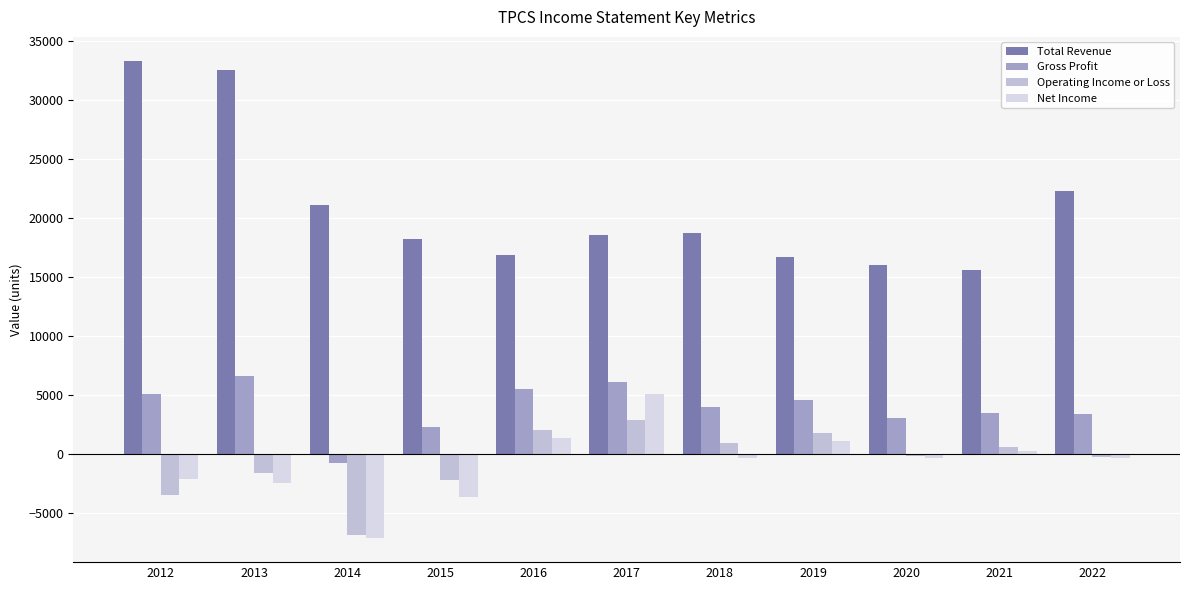

Is it true that Net Income equals -300 at 2018?

True